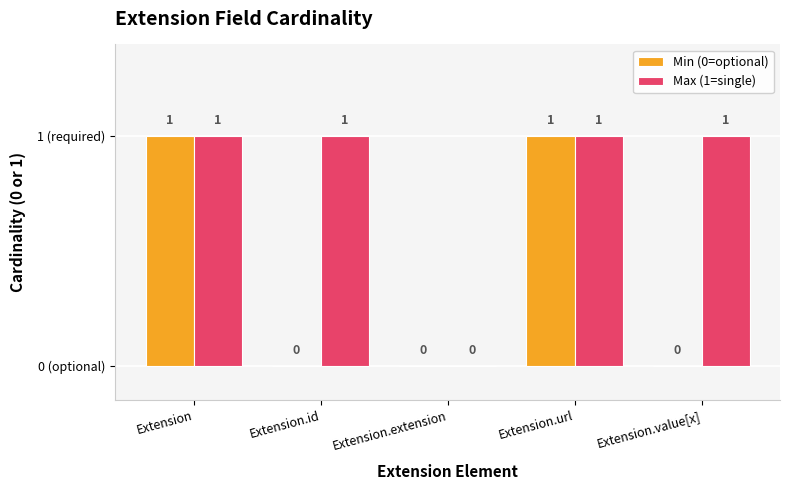

At which category is the sum across all series the highest?

Extension